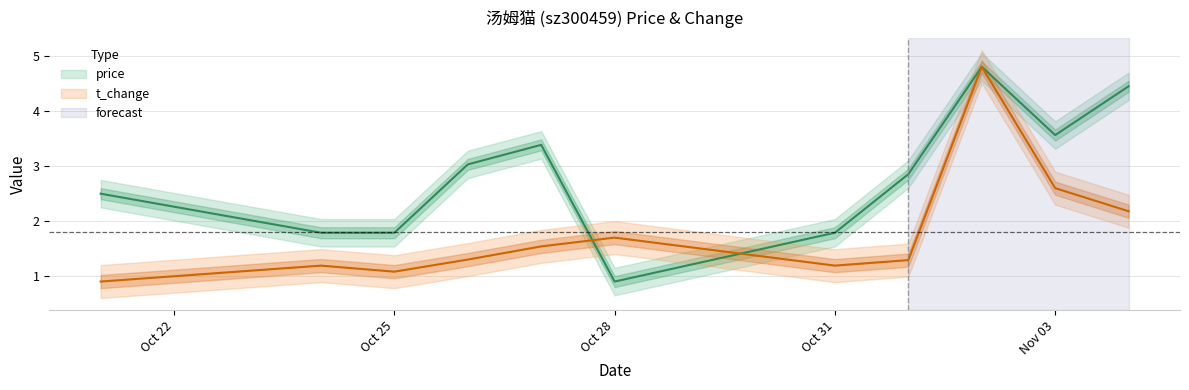

Which category has the lowest value in the t_change series?

2022-10-21